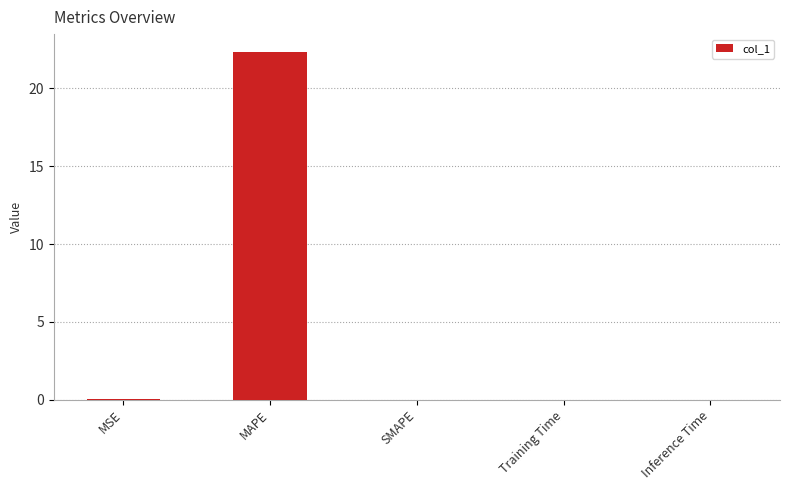

Are the bars horizontal?

No